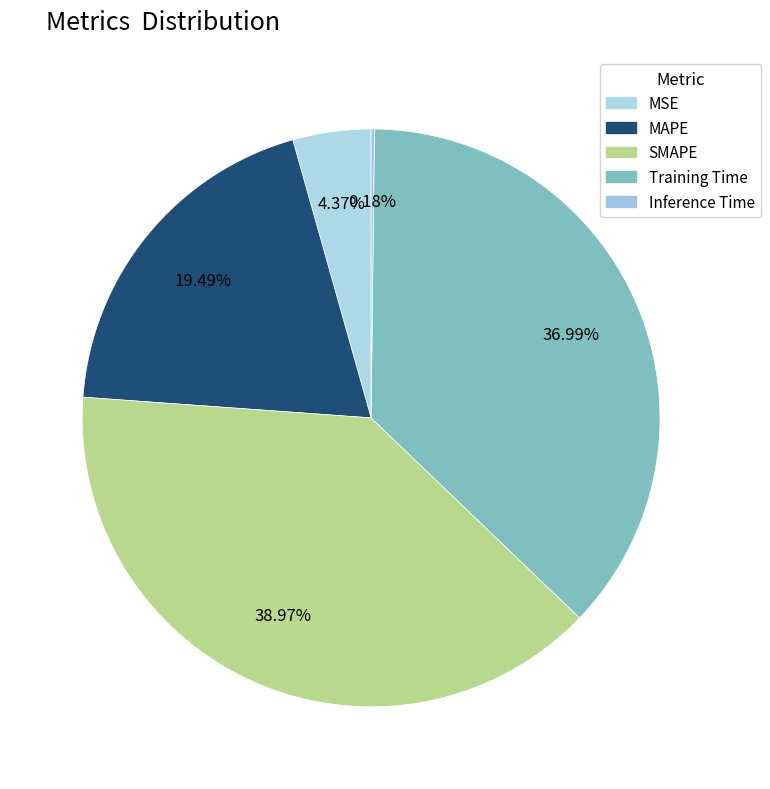

Is the sum of Training Time and Inference Time greater than half?

No